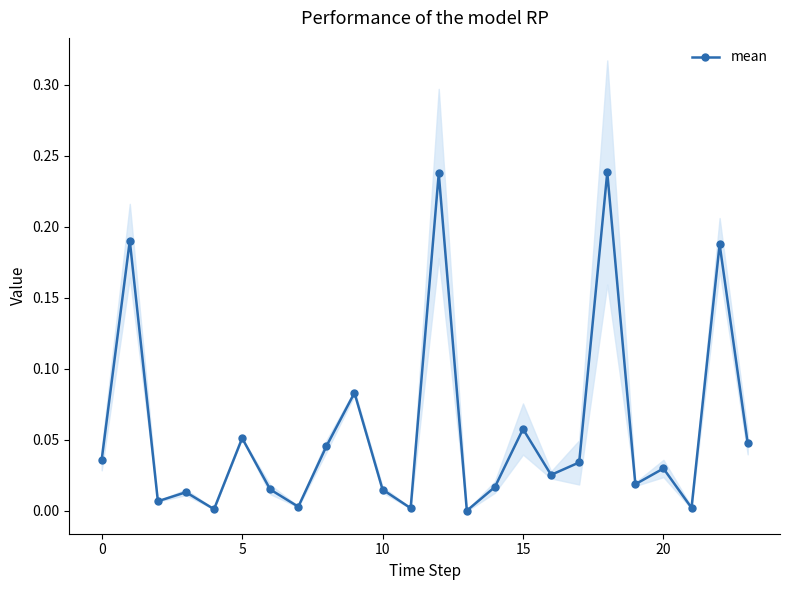

What is the difference between the second highest and minimum values?

0.2